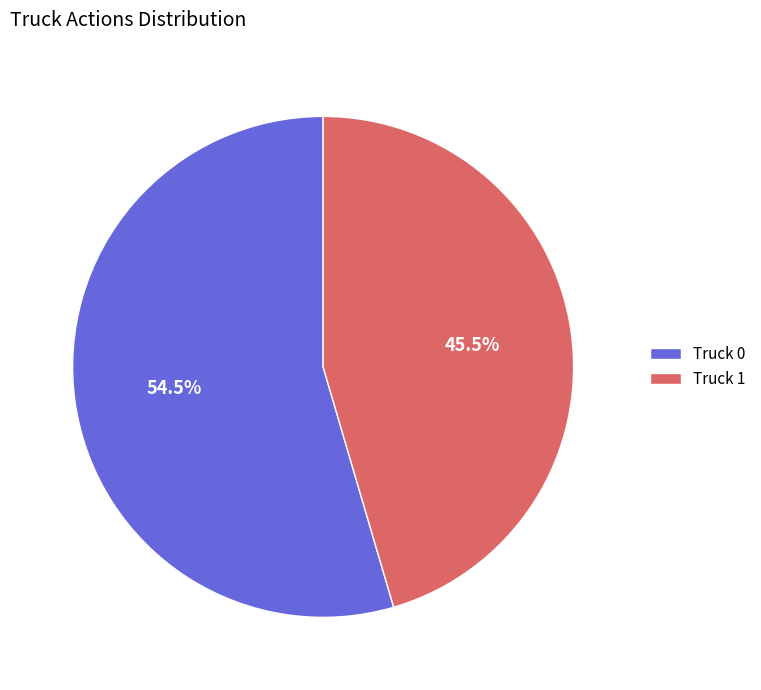

Which category has the biggest portion of the pie?

Truck 0